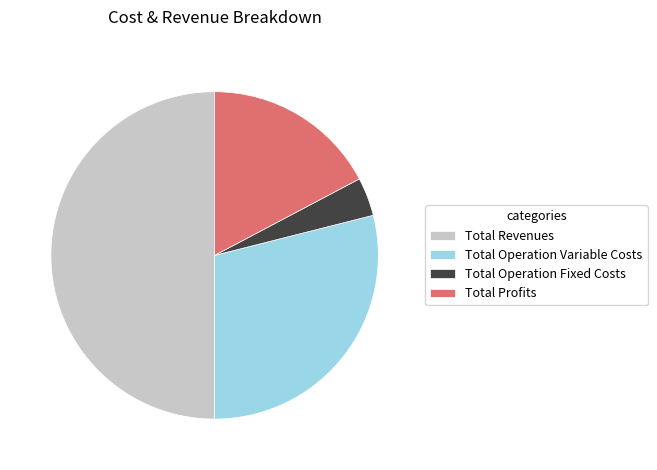

Which slice is the largest?

Total Revenues